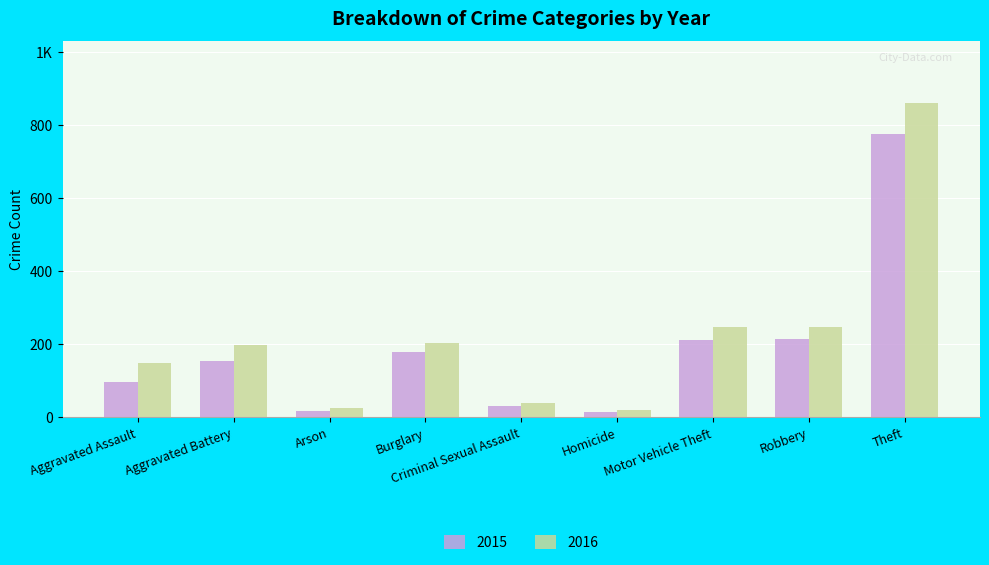

What are all the series names shown in the legend?

2015, 2016